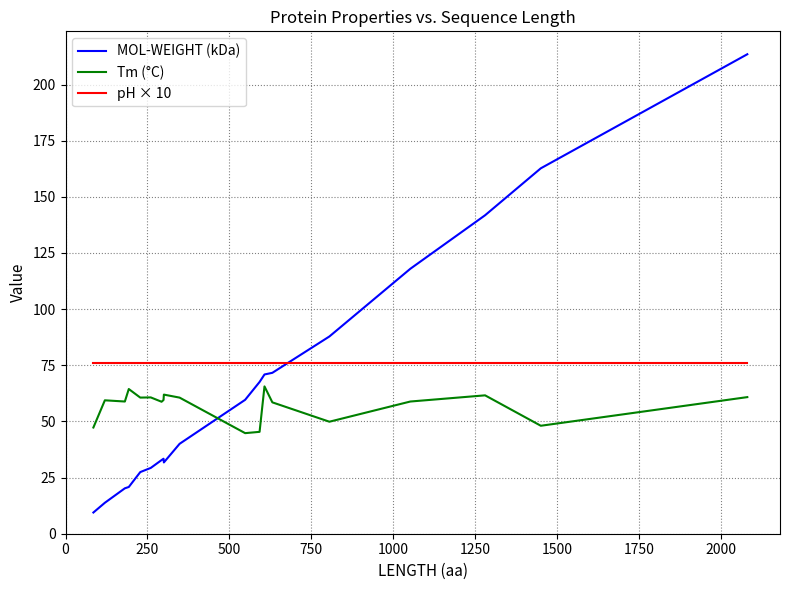

Which series has the largest range (max minus min)?

MOL-WEIGHT (kDa)